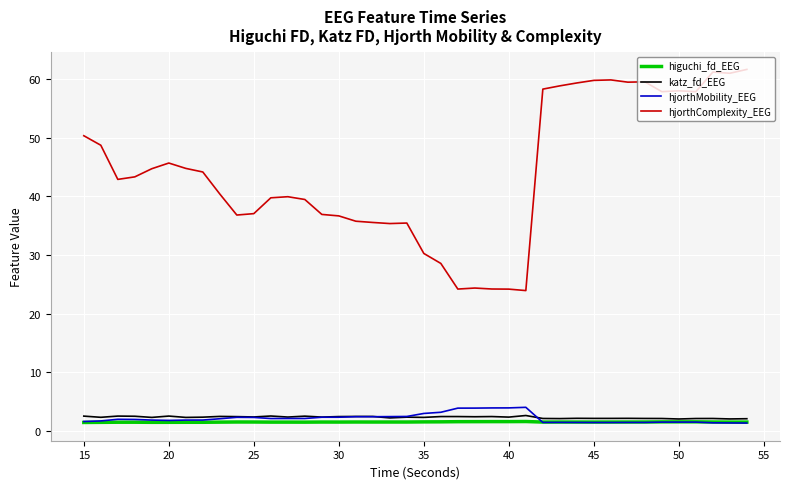

True or false: katz_fd_EEG and hjorthComplexity_EEG intersect in this chart.

False